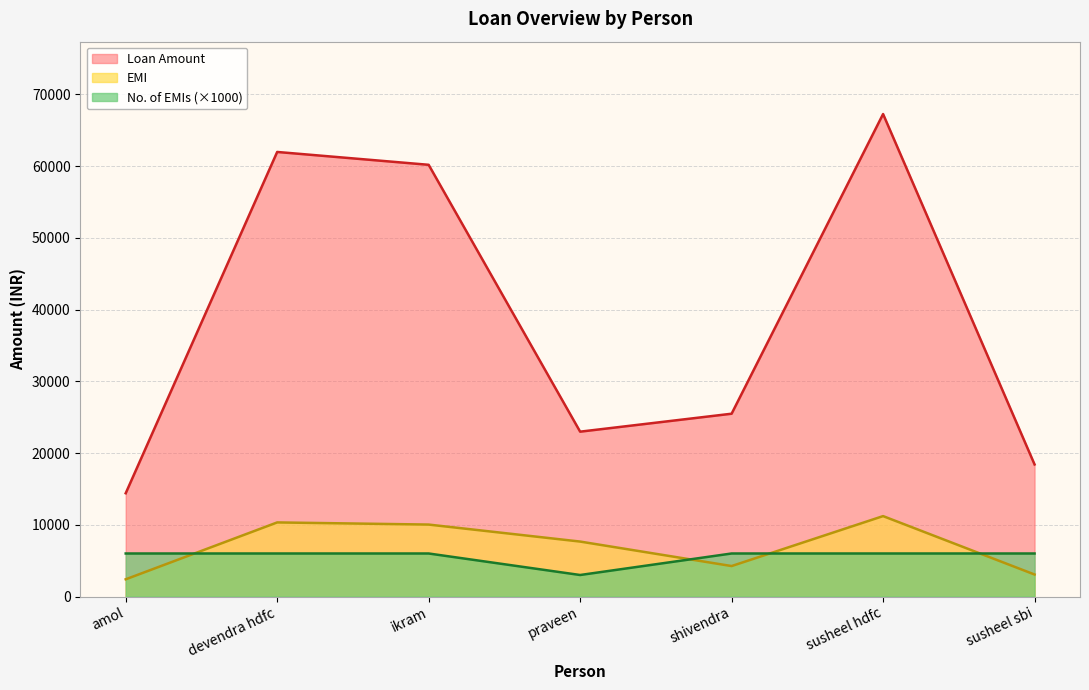

What is the difference between the maximum and minimum values in the No. of EMIs series?

3000.0